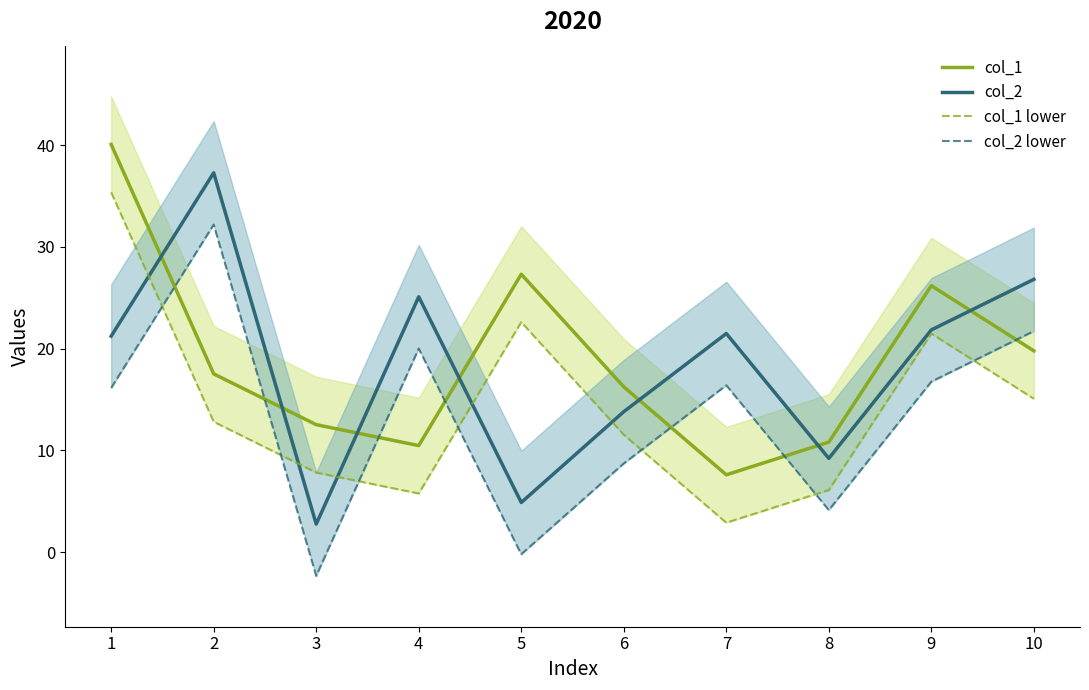

What is the total value across all series at 10?

83.4